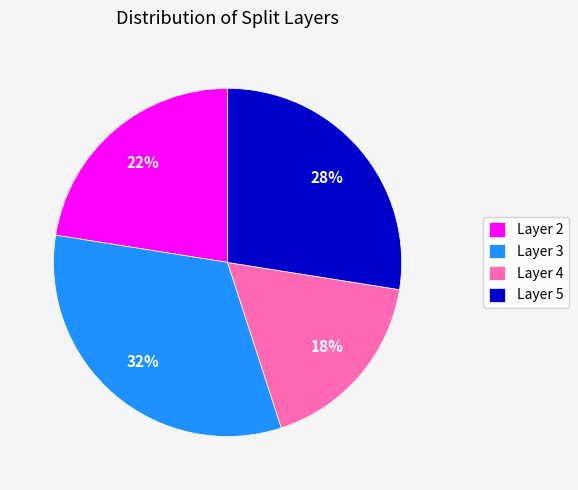

Which slice is the smallest?

Layer 4